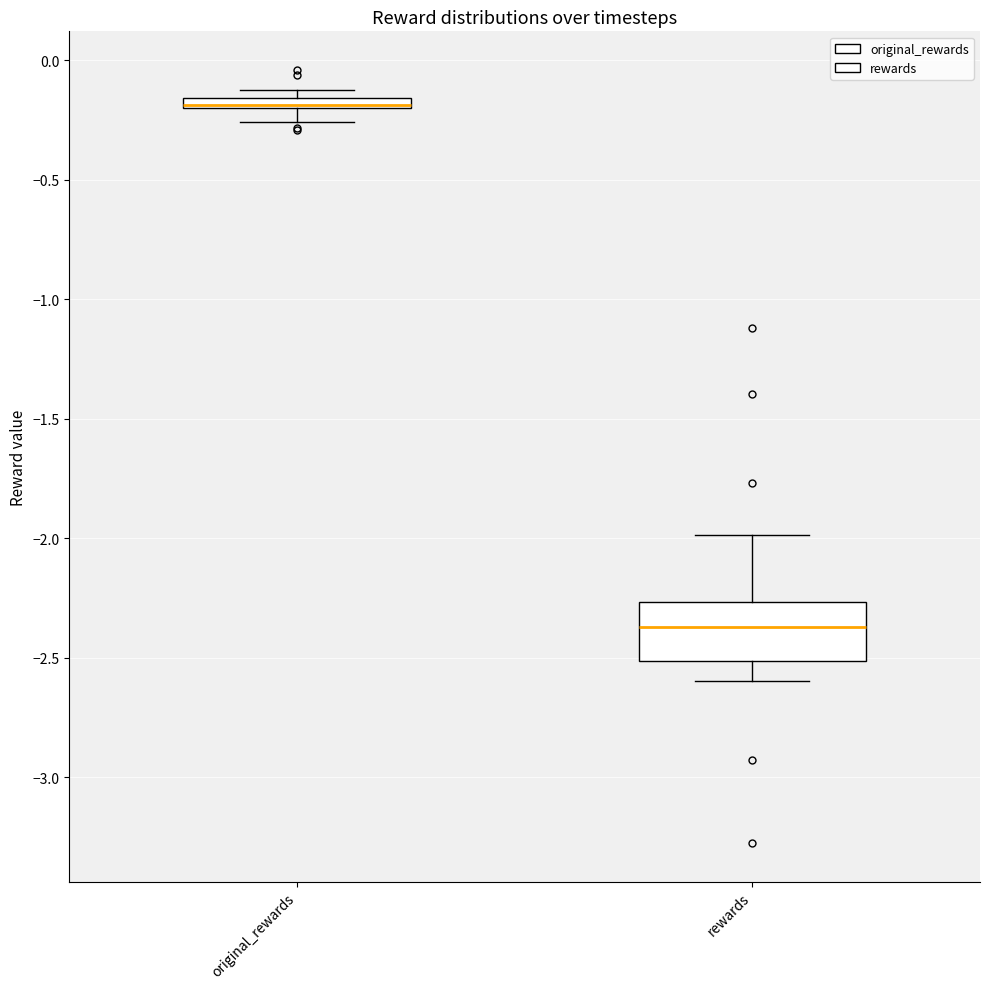

Where does the median line of the box for rewards sit on the y-axis? The values are not printed on the chart, so give them approximately, as read against the axis.

-2.35